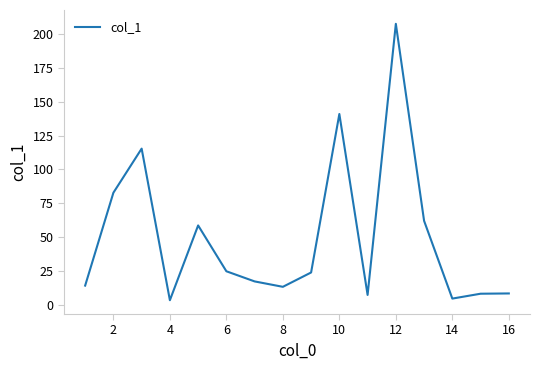

What is the maximum value shown in the chart?

207.7